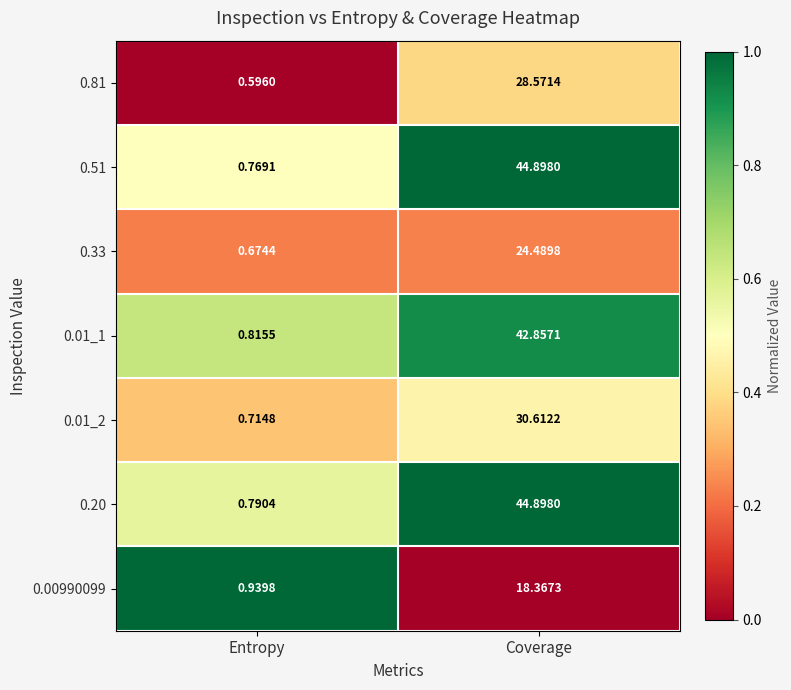

Count the number of data series in this chart.

7